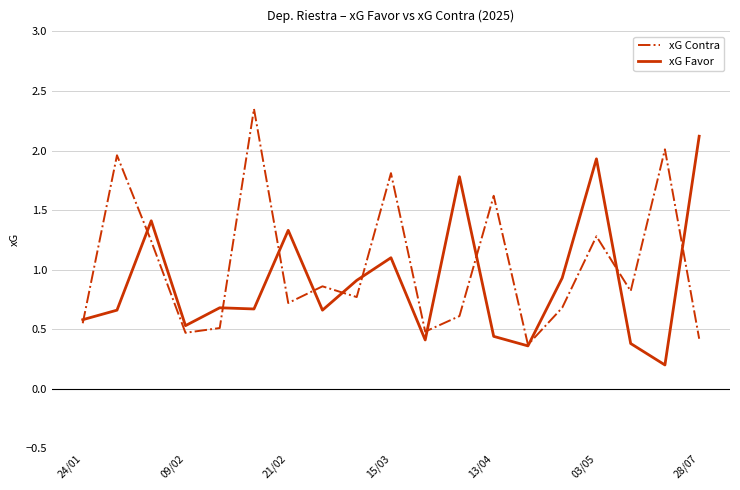

What is the highest value of the xG Favor series?

2.1